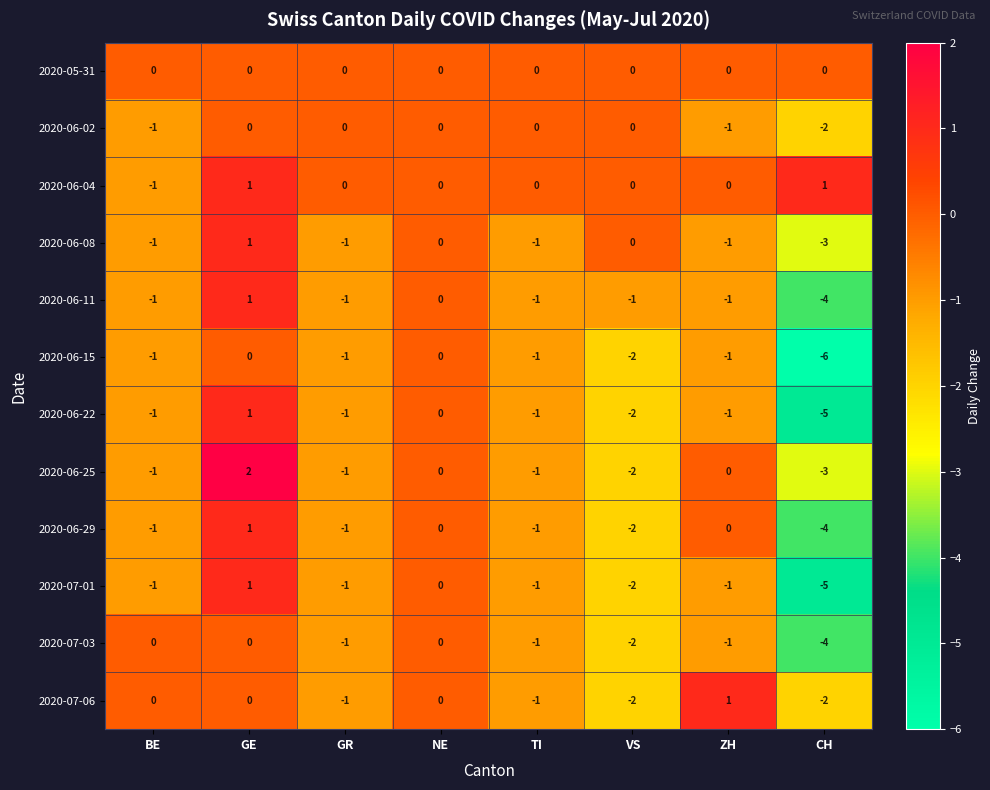

Between VS and ZH, which series saw the biggest shift?

2020-07-06